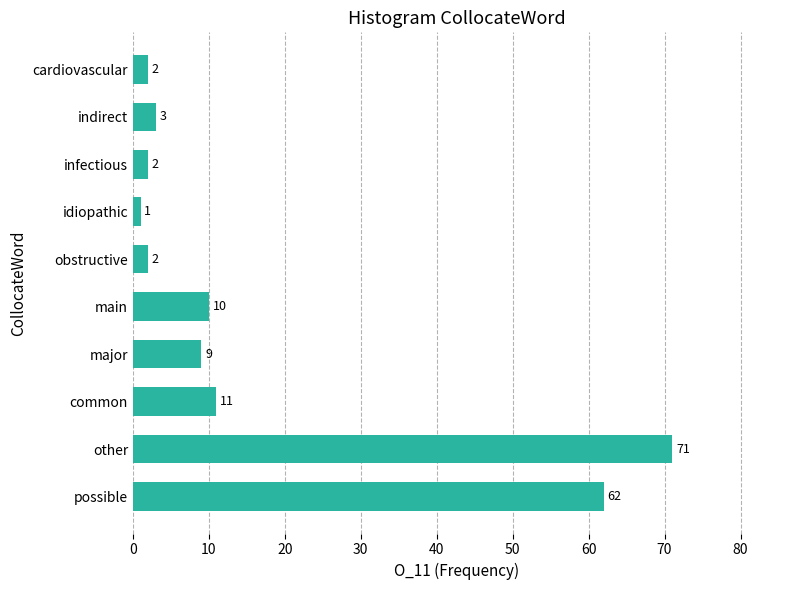

What is the difference between the maximum and minimum values?

70